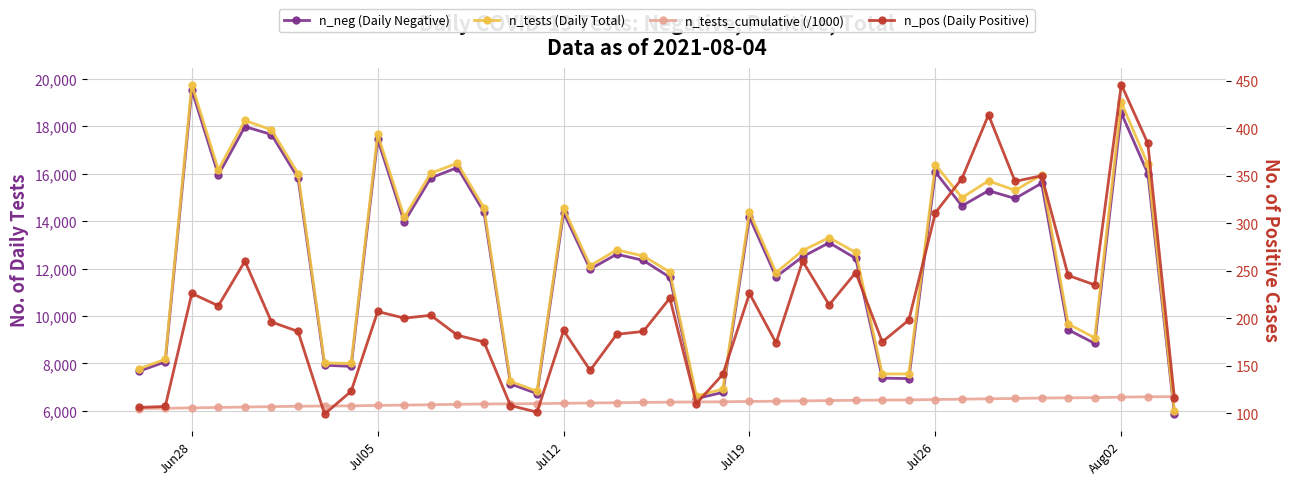

What is the difference between the maximum and minimum values in the n_tests (Daily Total) series?

13780.0